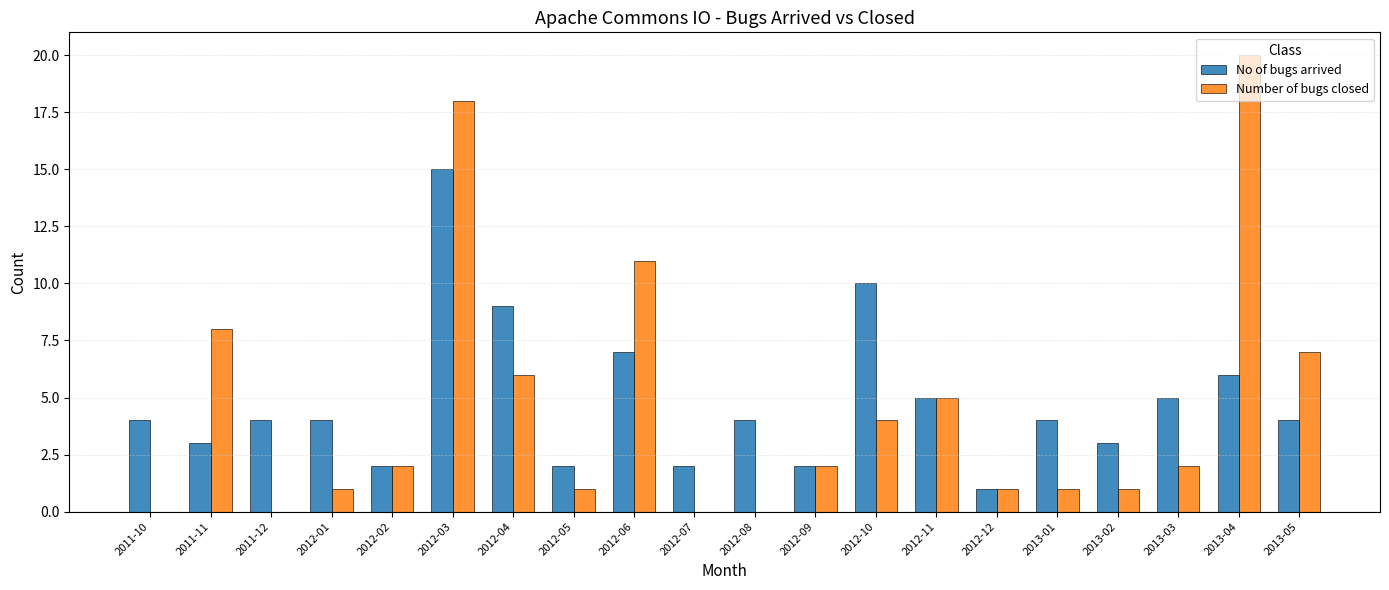

What is the sum of all Number of bugs closed values?

90